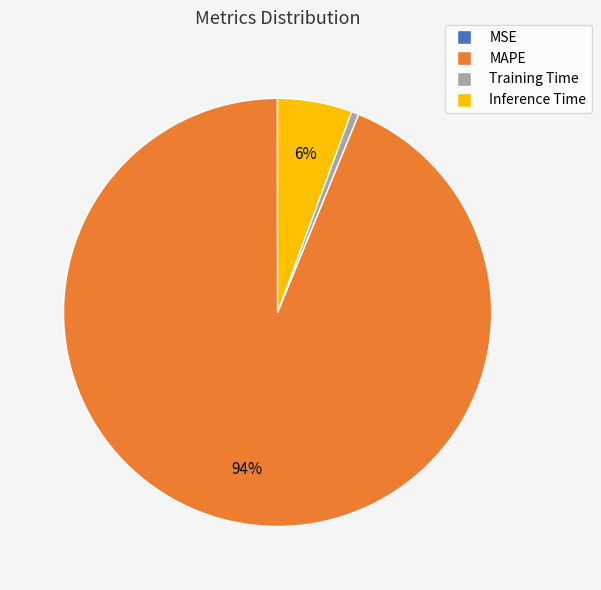

What is the largest slice in the pie chart?

MAPE